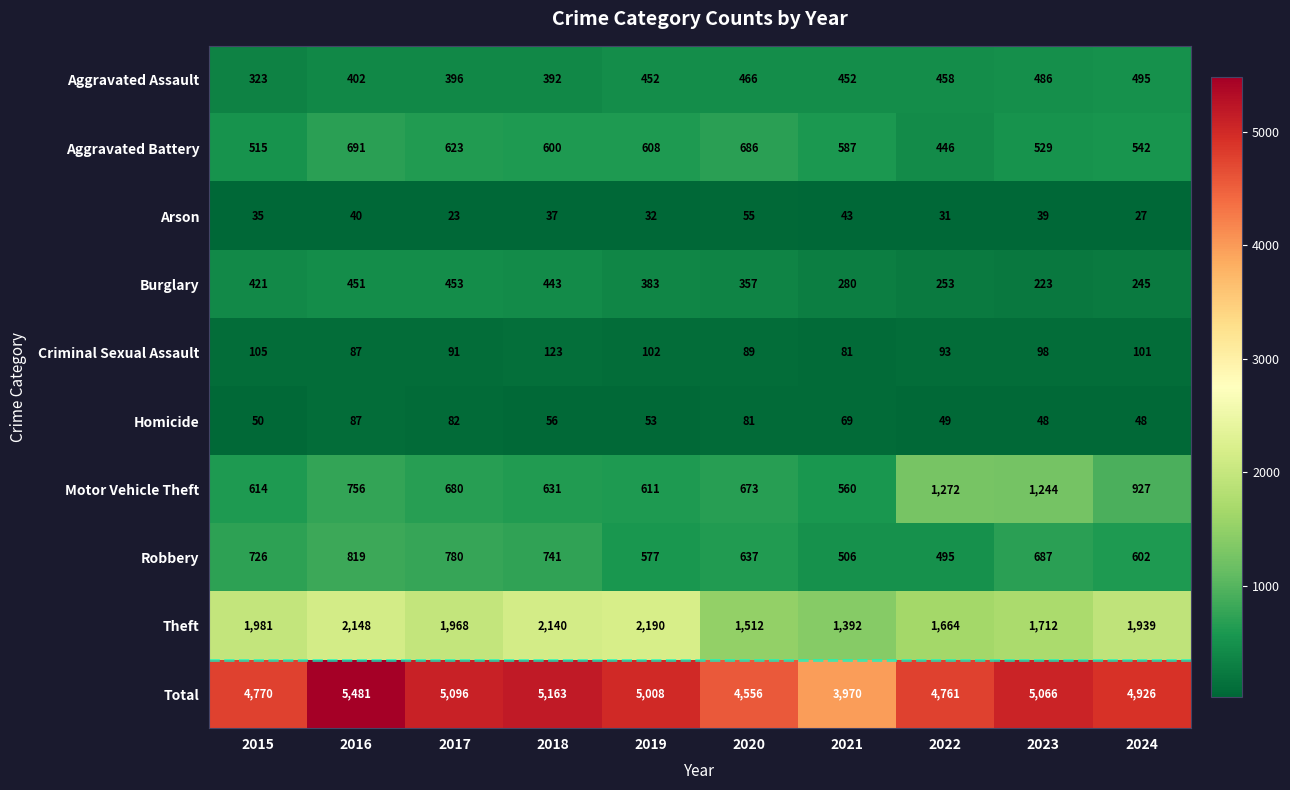

What is the difference between the maximum and minimum values in the Theft series?

798